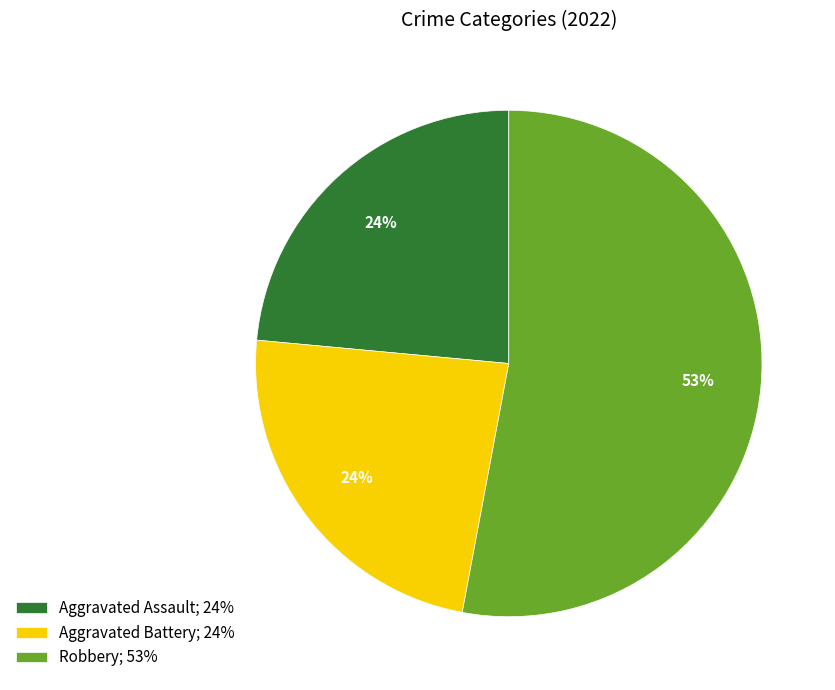

Approximately how many times larger is the value at Aggravated Battery; 24% compared to Aggravated Assault; 24%?

1.0